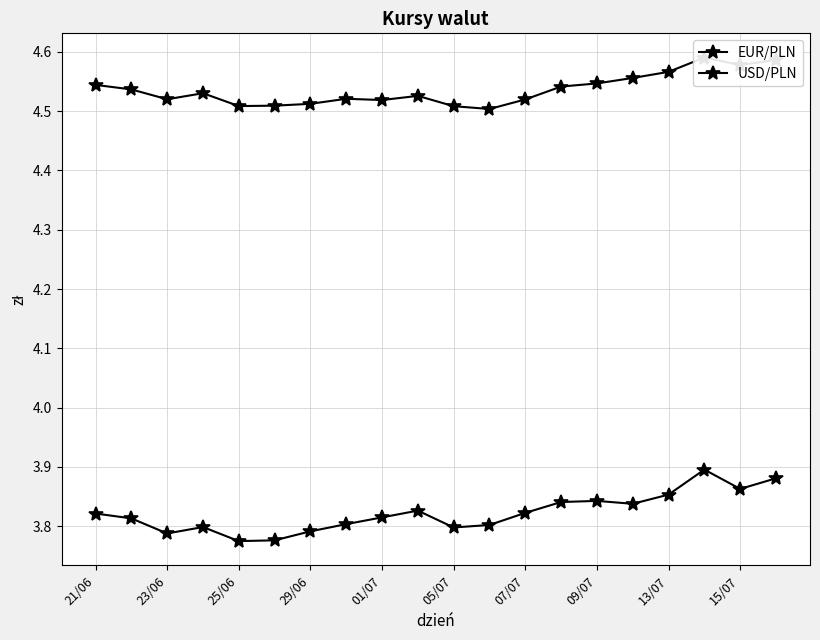

Which has a higher value, 13 or 17?

17